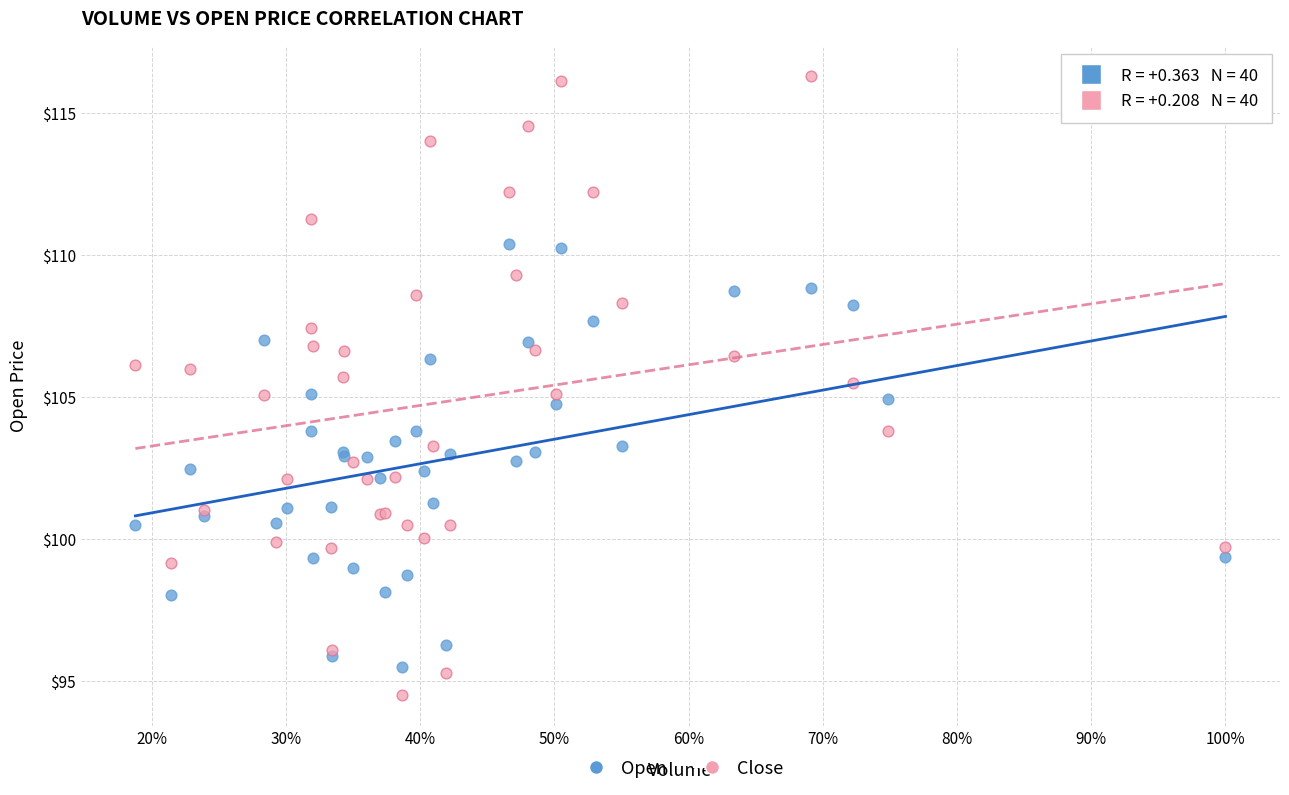

What is the X range (max minus min) for the scatter plot?

0.8